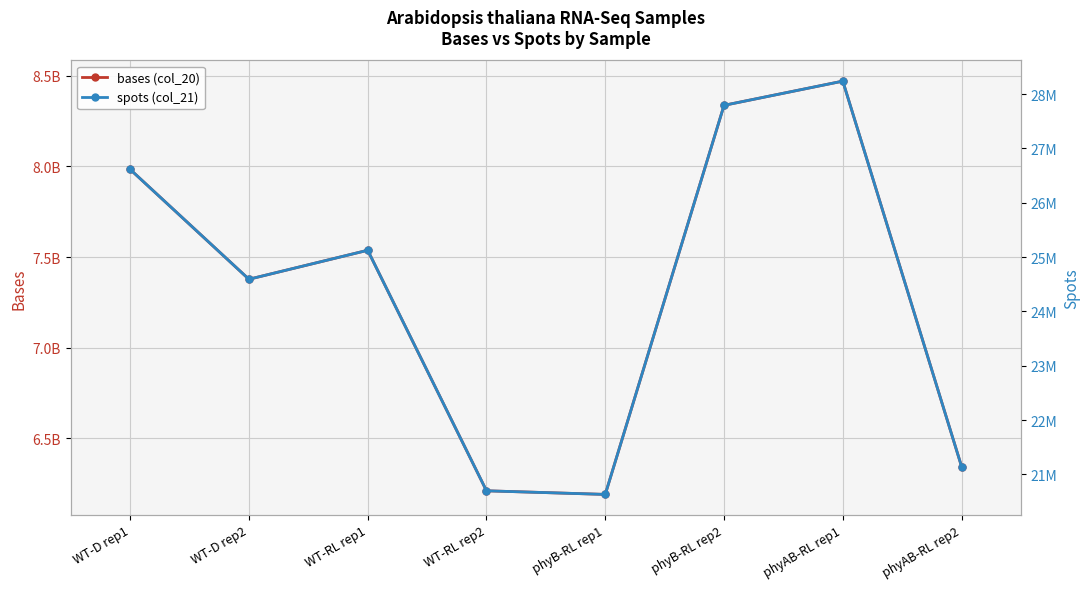

Reading left to right, transcribe all the data shown in this chart.

bases (col_20): 7983913500	7377416700	7537479000	6209487300	6189521700	8337656400	8471249100	6343234200
spots (col_21): 26613045	24591389	25124930	20698291	20631739	27792188	28237497	21144114